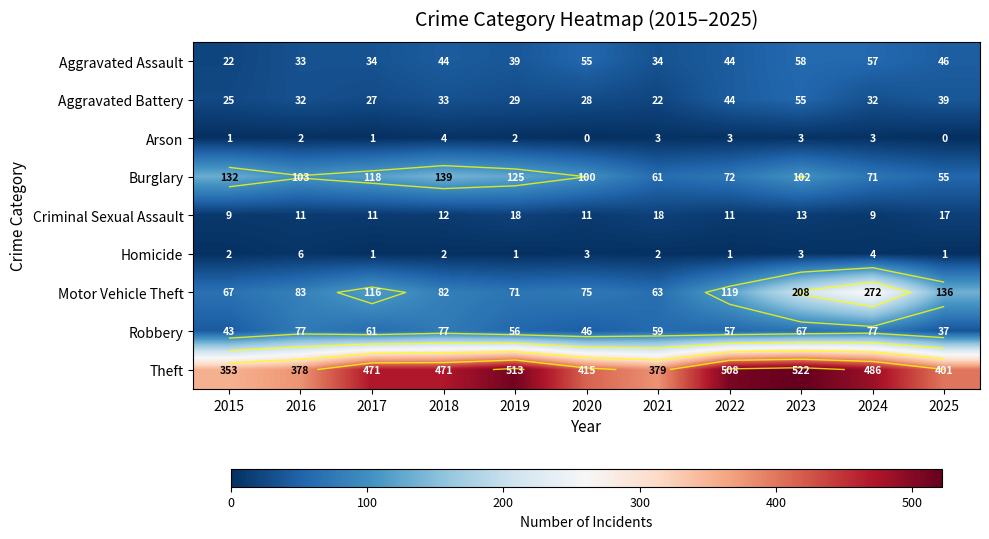

What is the average value of the Criminal Sexual Assault series?

13